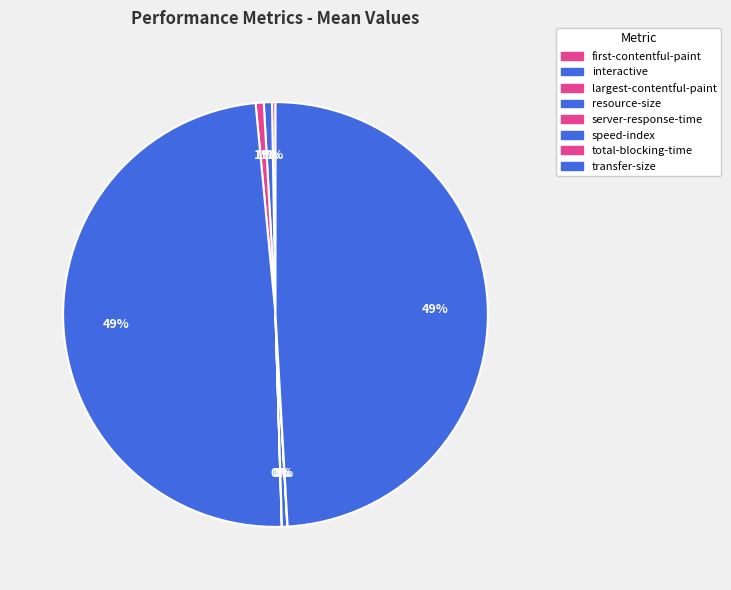

Count the number of slices in the pie.

8